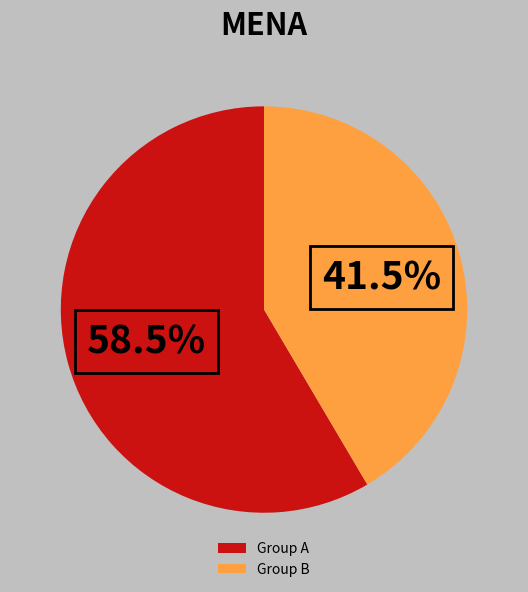

Does Group B represent more than half of the total?

No